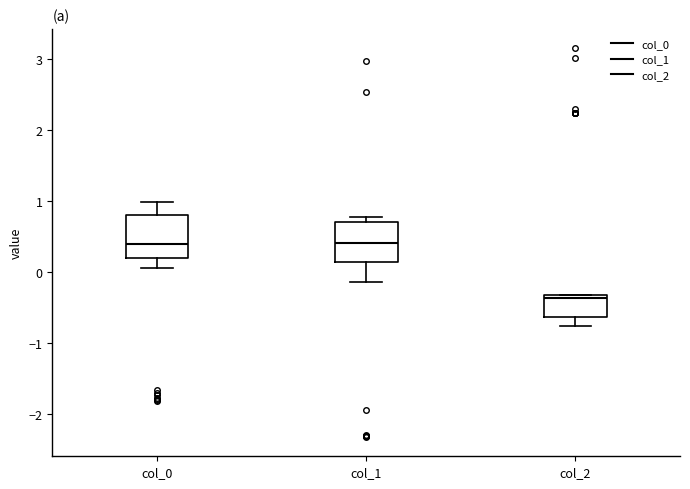

Where is the lower edge of the box for col_2 on the y-axis? The values are not printed on the chart, so give them approximately, as read against the axis.

-0.6